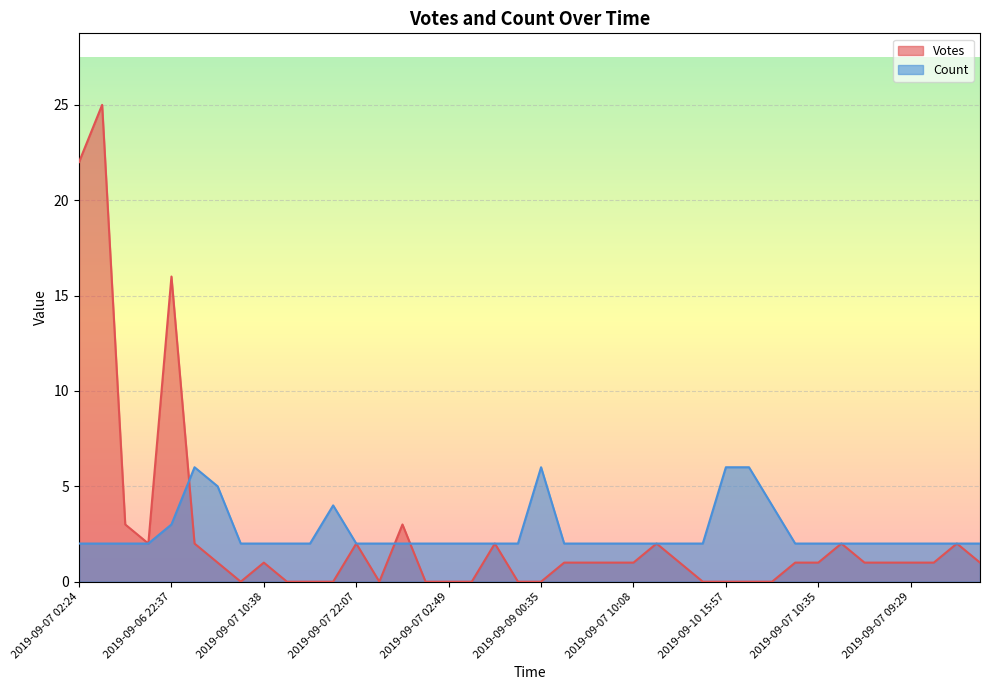

What is the difference between the highest and lowest values at 2019-09-07 13:43?

1